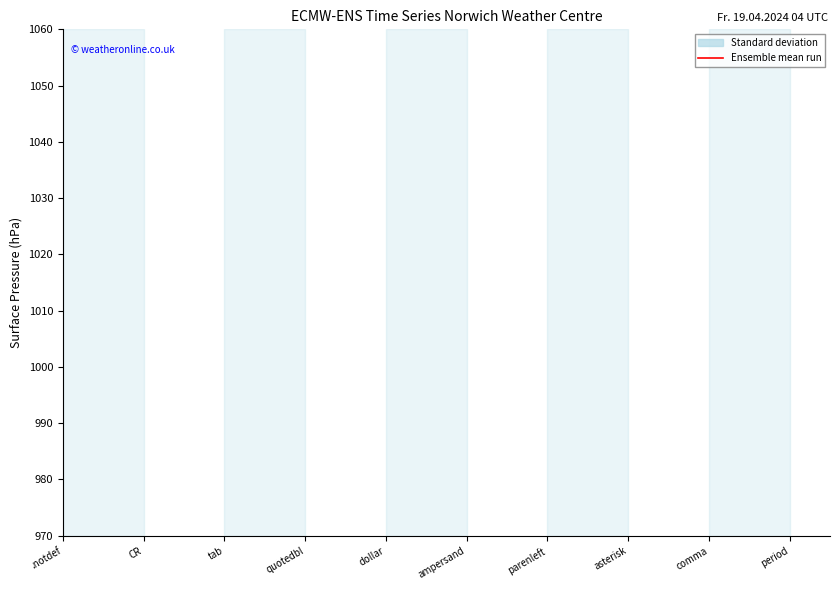

Is this an area chart (filled region under the line)?

No